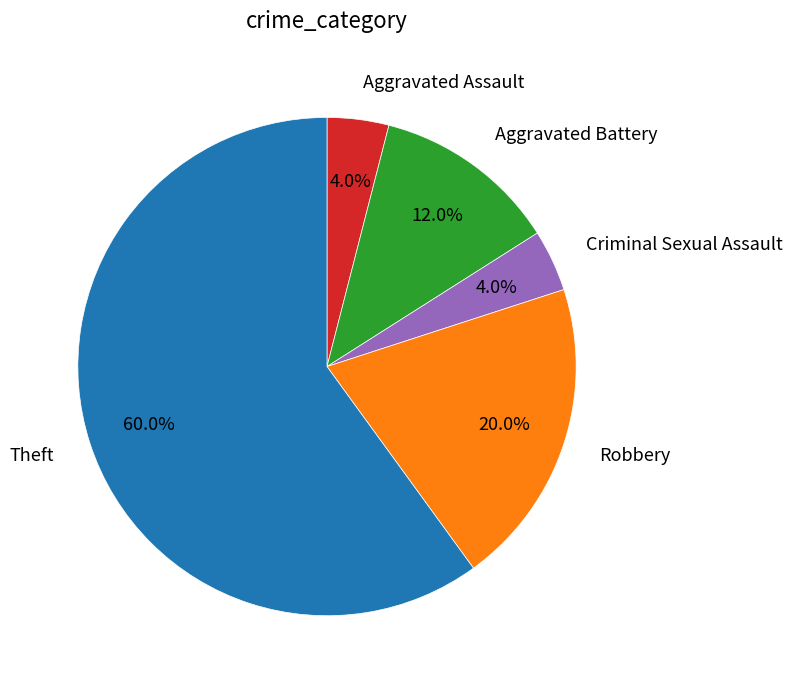

Does any single category account for the majority?

Yes